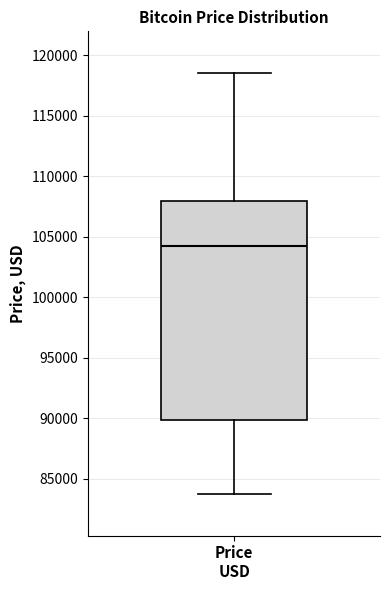

Transcribe this box plot: give where the median line is, the range the box spans, and where the two whiskers end, as read against the y-axis. The values are not printed on the chart, so give them approximately, as read against the axis.

median 104000, box 90000 to 108000, whiskers 84000 to 118500